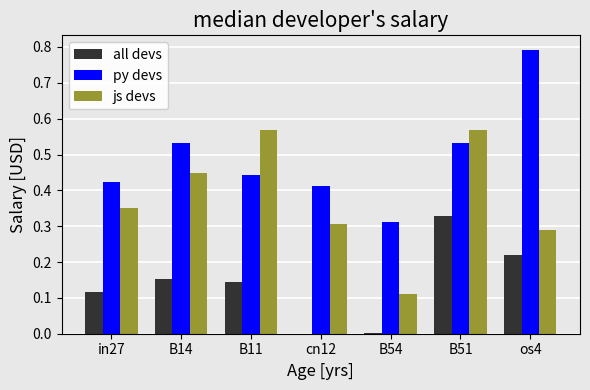

Is it true that js devs equals 1.0 at B51?

False